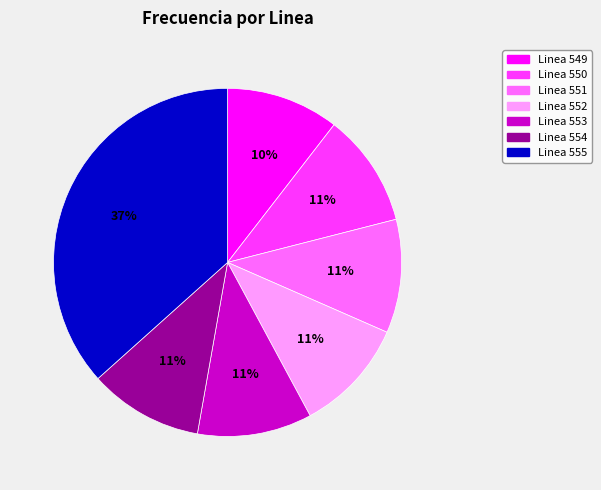

Approximately how many times larger is the value at Linea 550 compared to Linea 551?

1.0